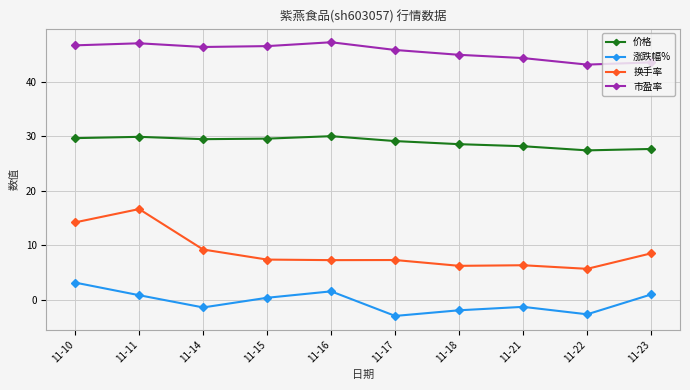

At which label does 市盈率 first exceed 46?

11-10